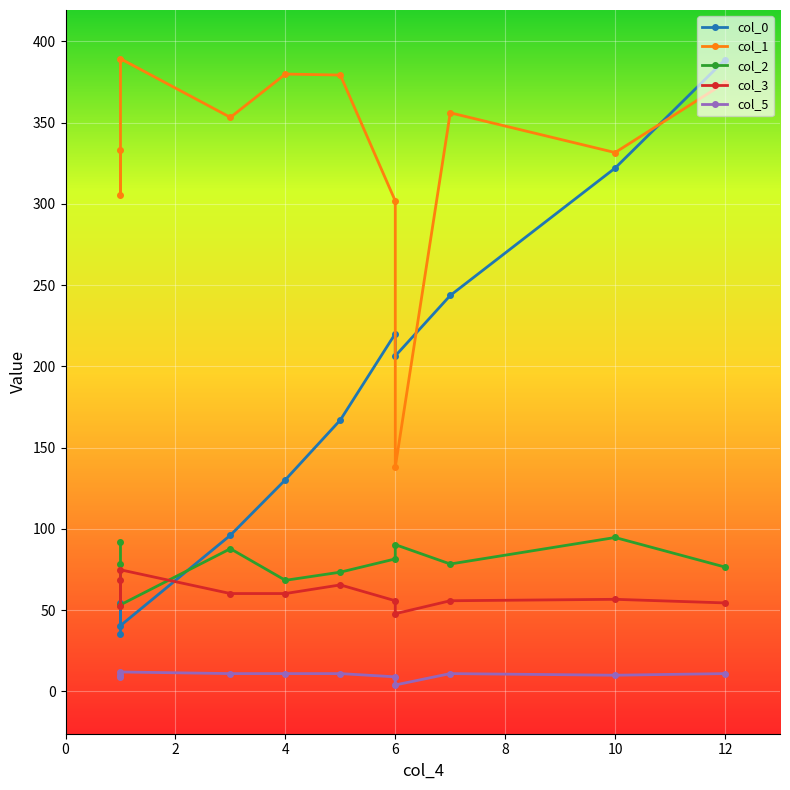

Does the chart display data point markers on the line(s)?

Yes